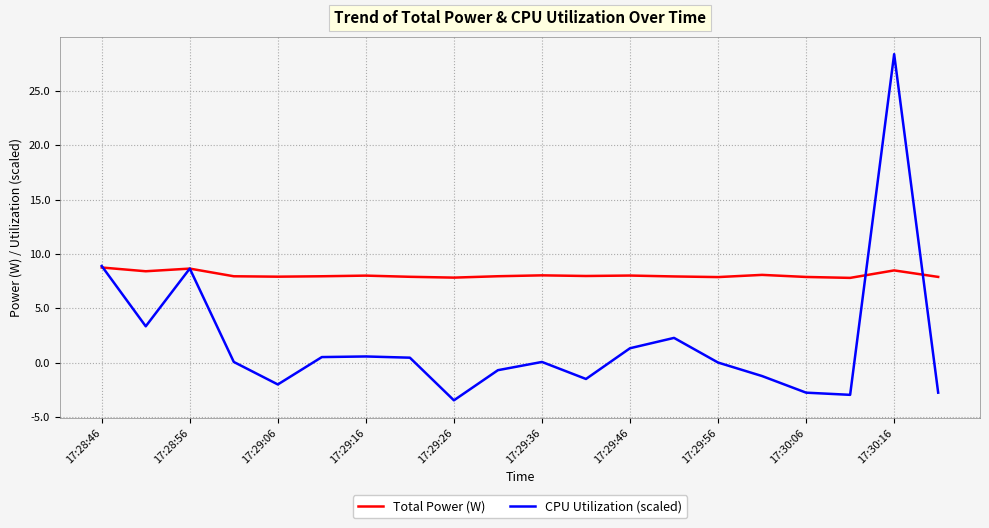

Count the number of categories in the chart.

20